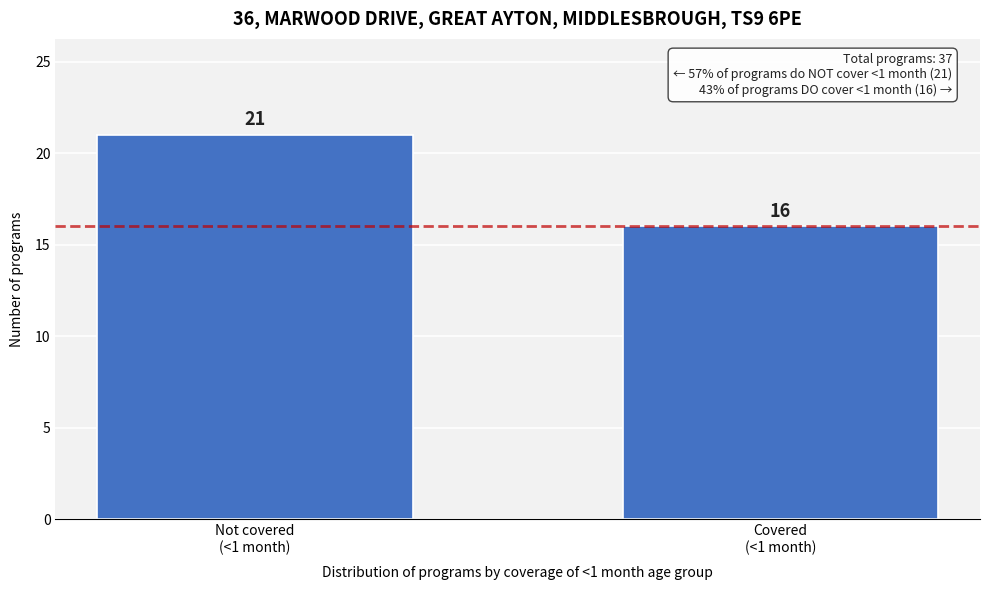

Reading left to right, what are all the values shown in this chart?

21	16